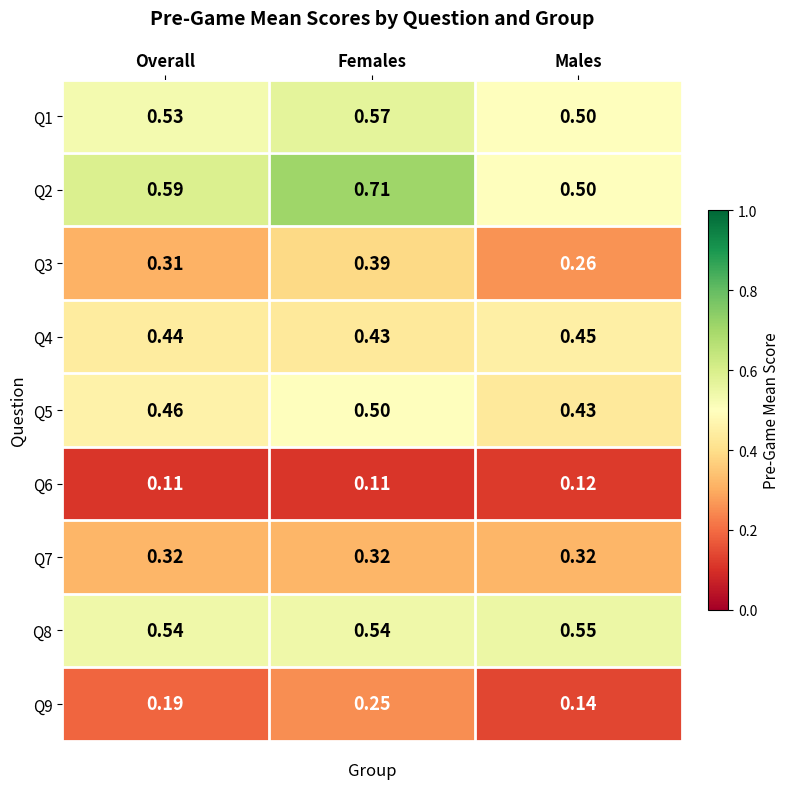

Rank the categories by Q2 value from highest to lowest.

Females, Overall, Males